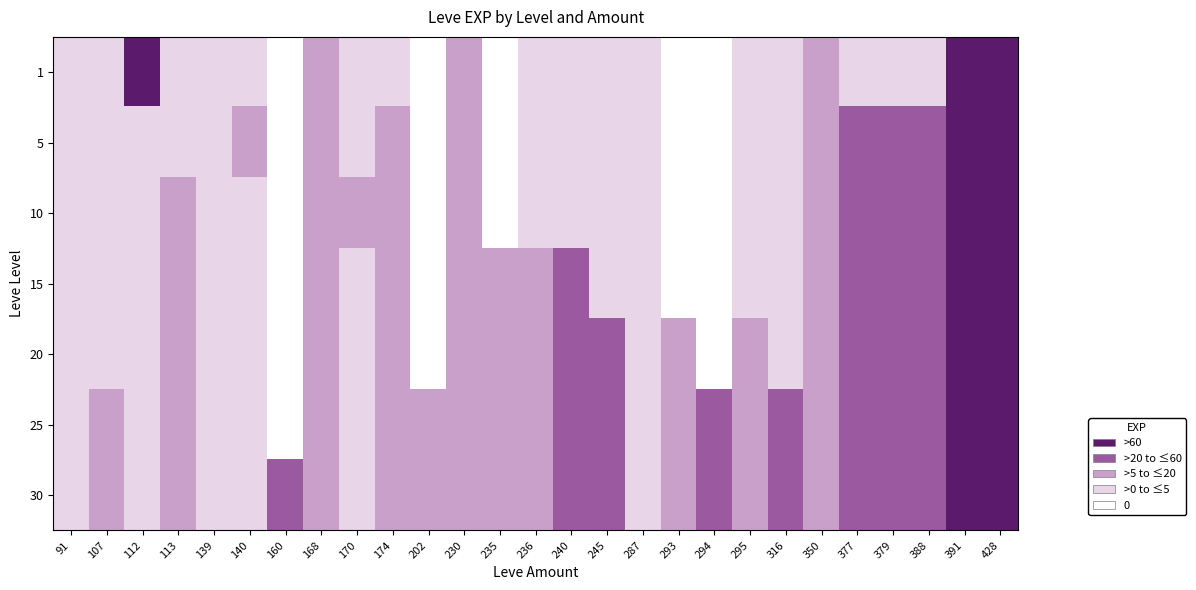

At which label is 10 closest to 32?

377